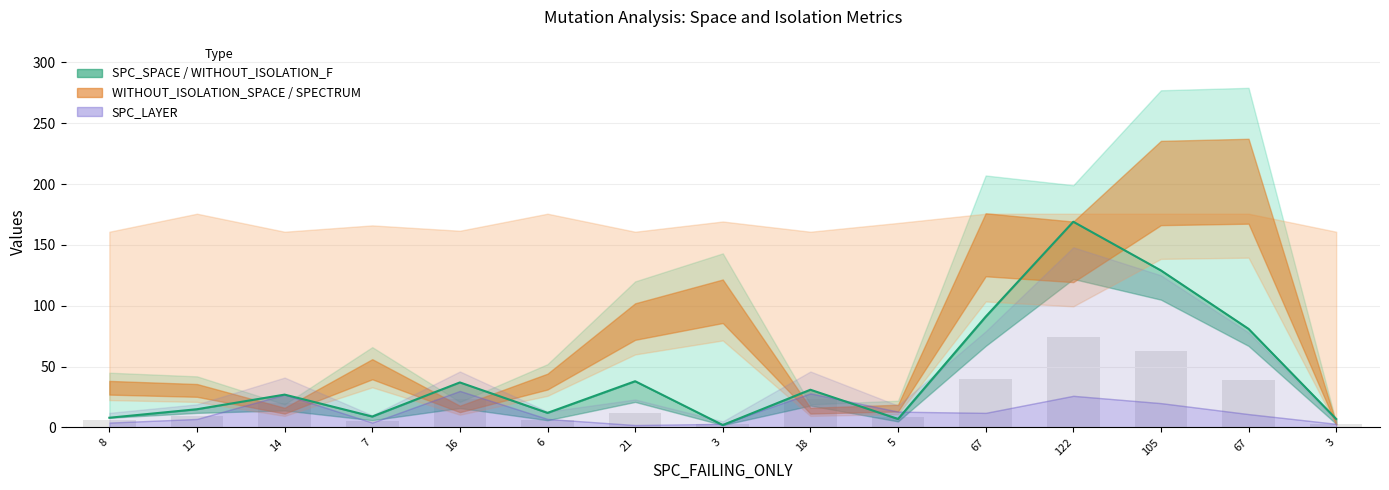

Where does the data first go above 27?

16